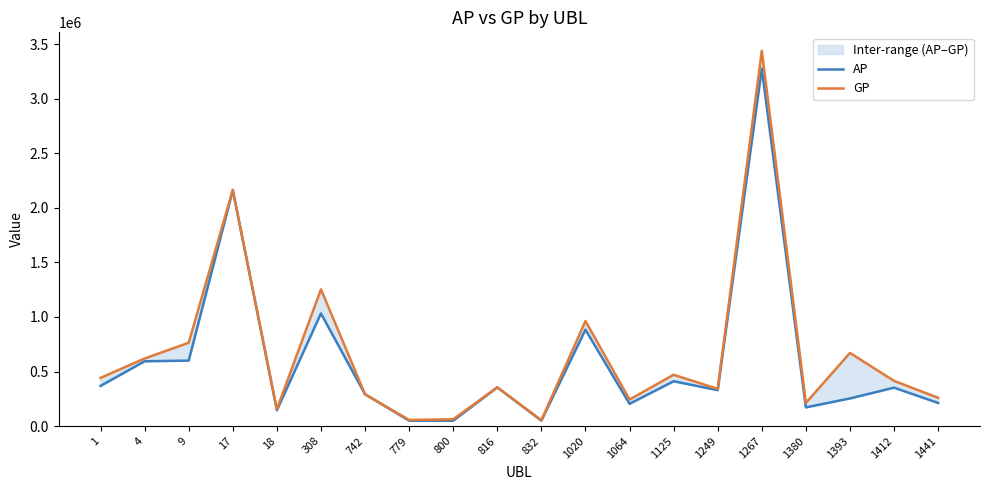

Where does the GP series first go above 414117?

1